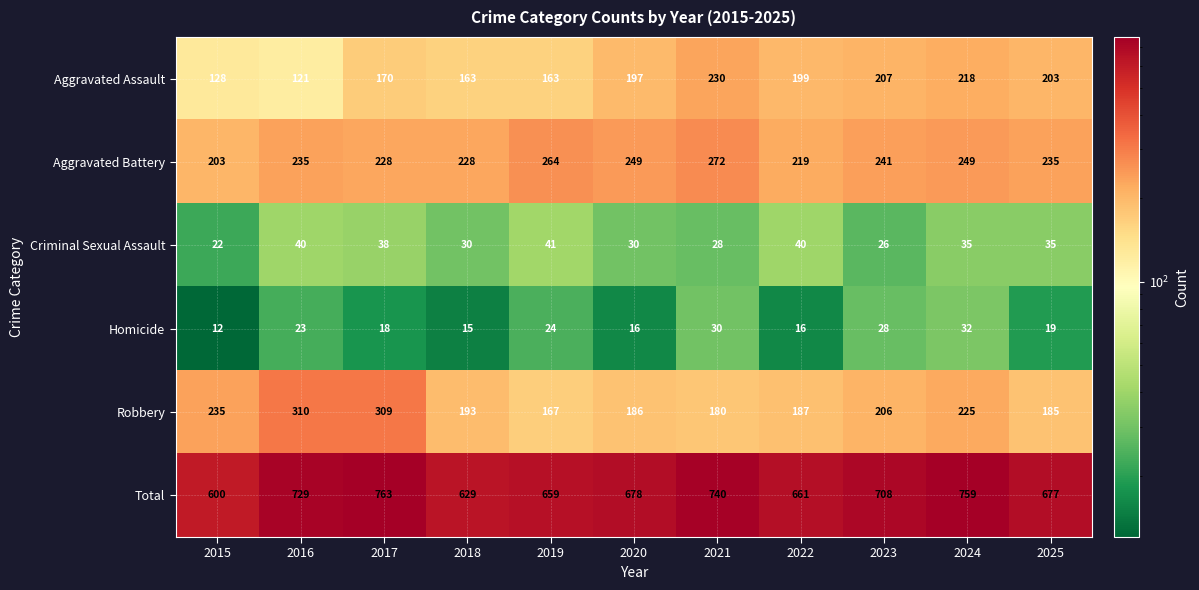

At which category does the chart reach its peak across all series?

2017